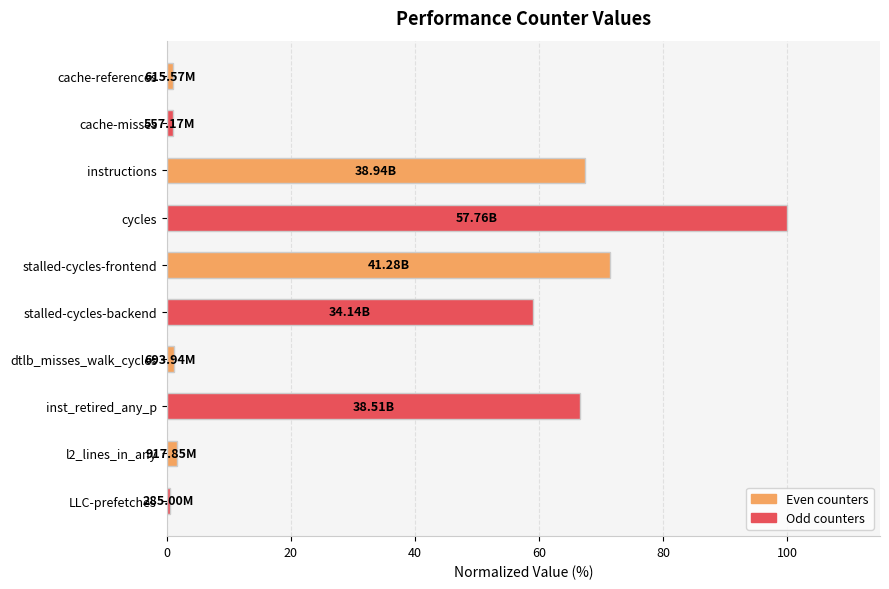

What is the difference between the maximum and second lowest values?

99.0